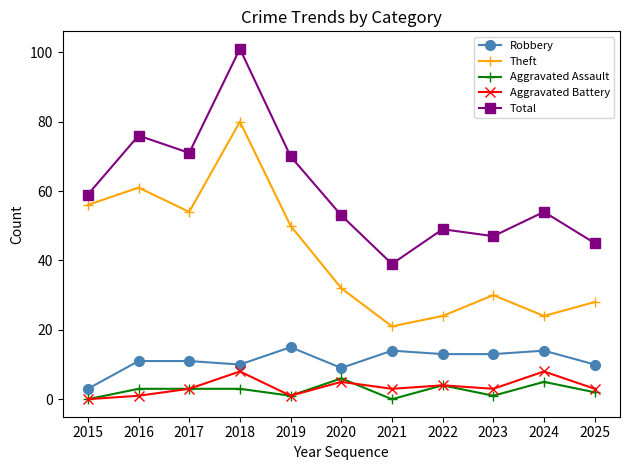

Reading left to right, transcribe all the data shown in this chart.

Robbery: 3	11	11	10	15	9	14	13	13	14	10
Theft: 56	61	54	80	50	32	21	24	30	24	28
Aggravated Assault: 0	3	3	3	1	6	0	4	1	5	2
Aggravated Battery: 0	1	3	8	1	5	3	4	3	8	3
Total: 59	76	71	101	70	53	39	49	47	54	45